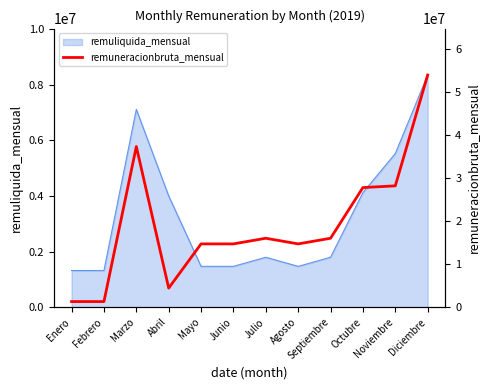

True or false: the data shows 14700000 at Mayo.

True